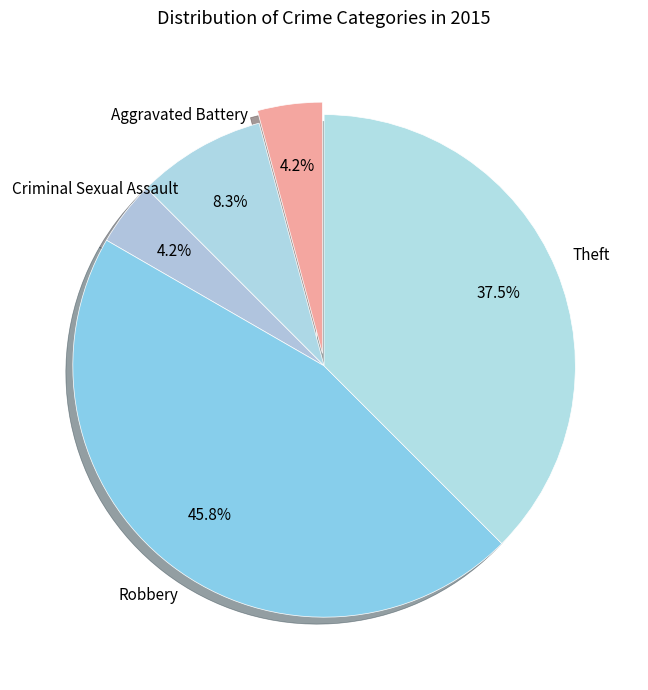

To the nearest percent, what portion does Aggravated Battery represent?

8%